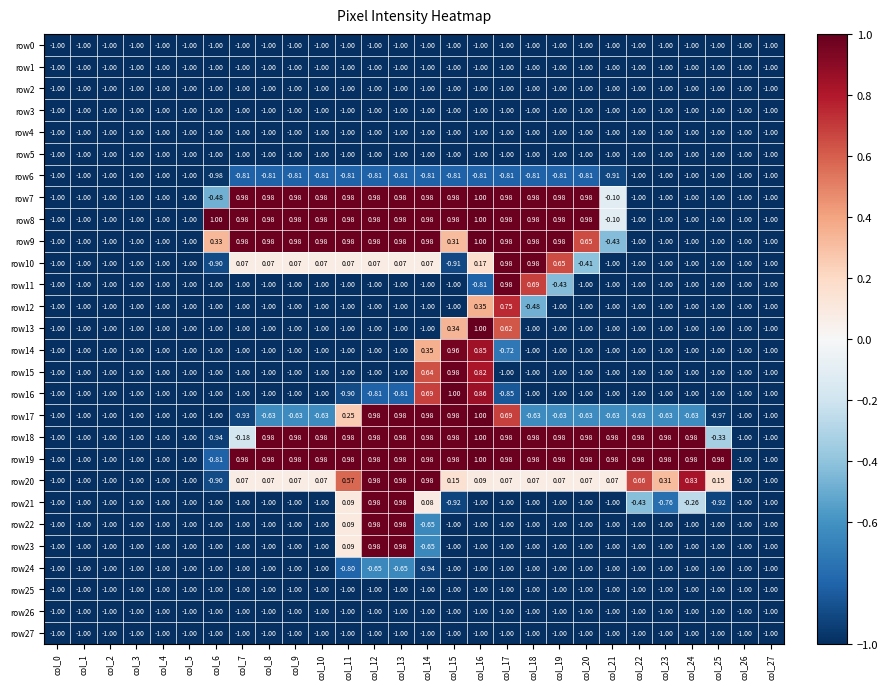

Which series has the largest total across all categories?

row19